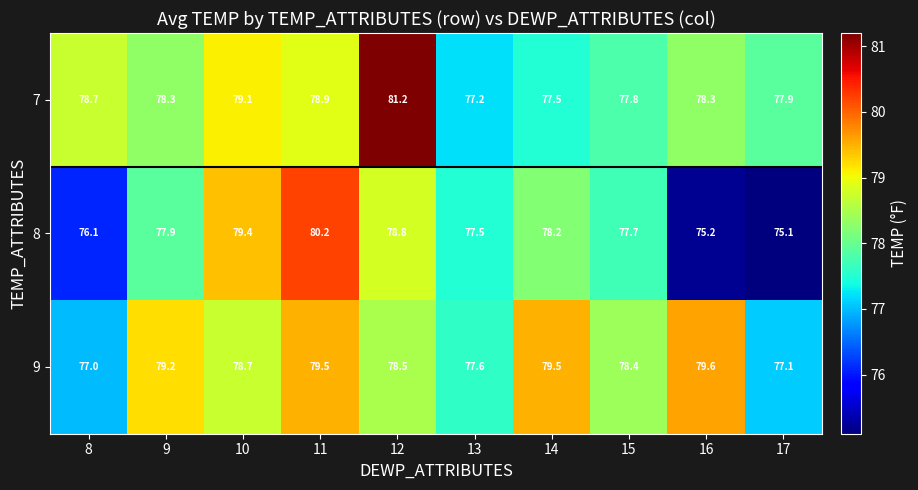

List the series in order of their peak value, lowest first.

9, 8, 7